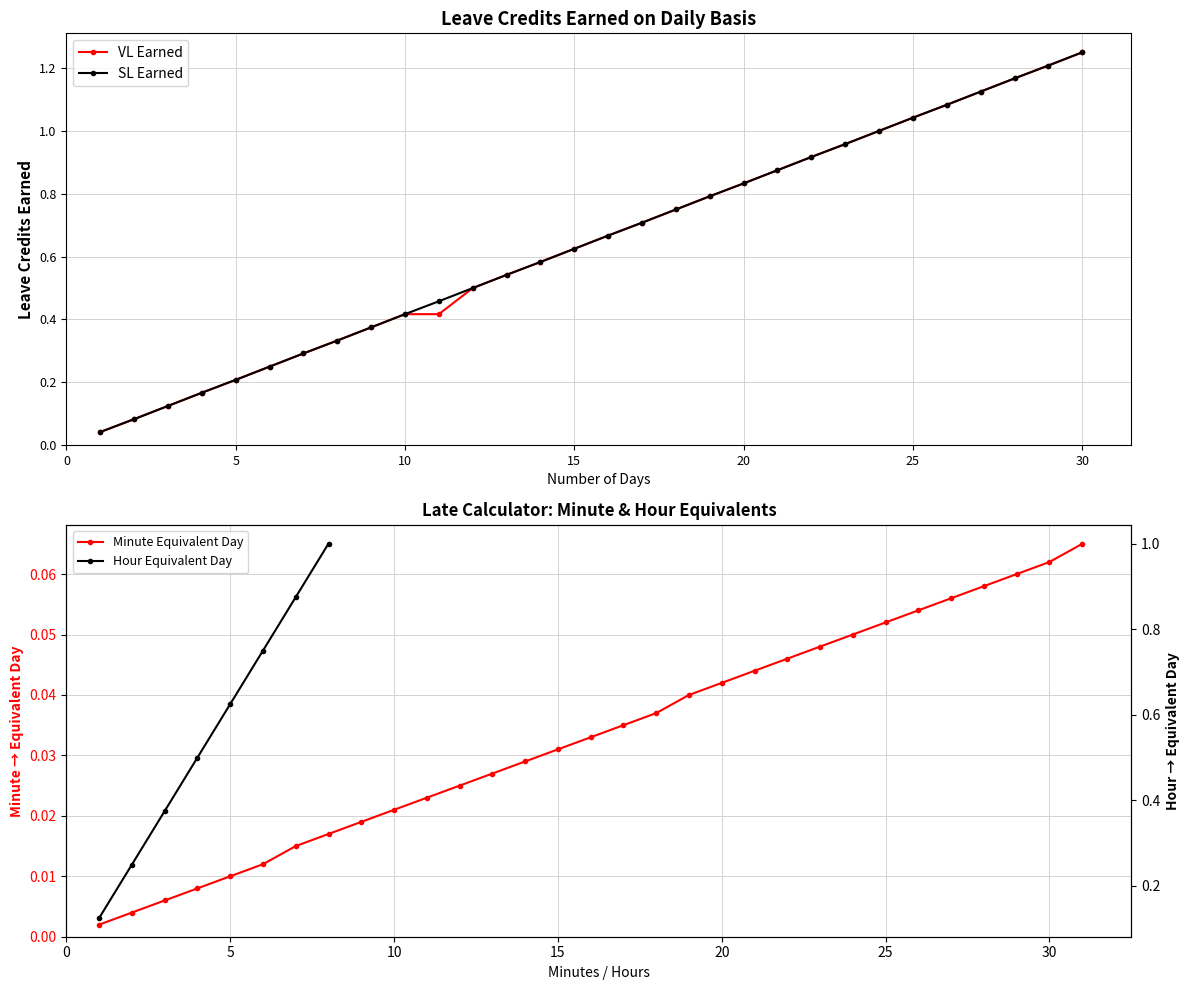

True or false: SL Earned has more than 0 interior local peaks.

False